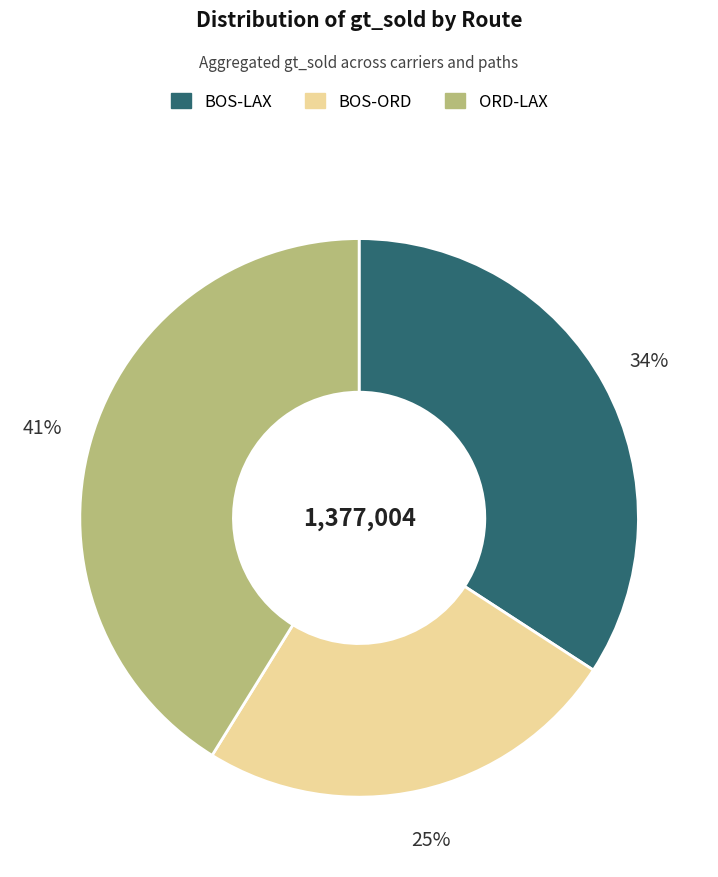

Count the number of slices in the pie.

3